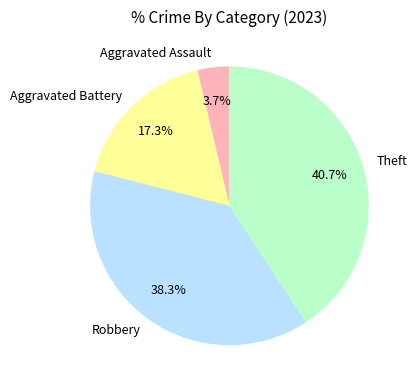

Which slice is the smallest?

Aggravated Assault